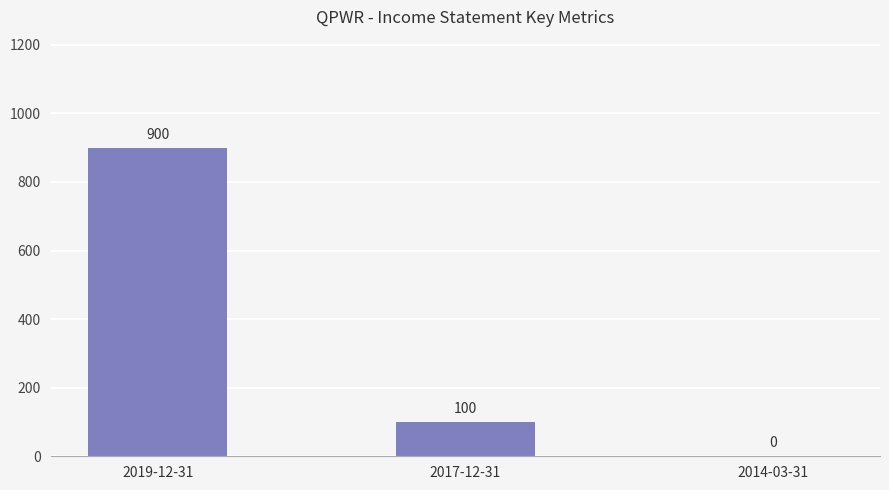

Is it true that the value at 2014-03-31 is -628?

False